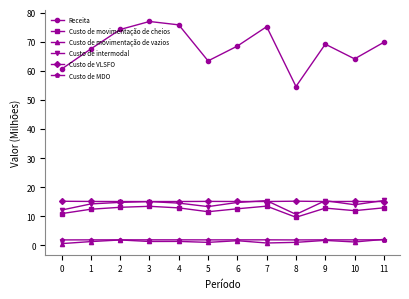

Between 1 and 8, which series saw the biggest shift?

Receita